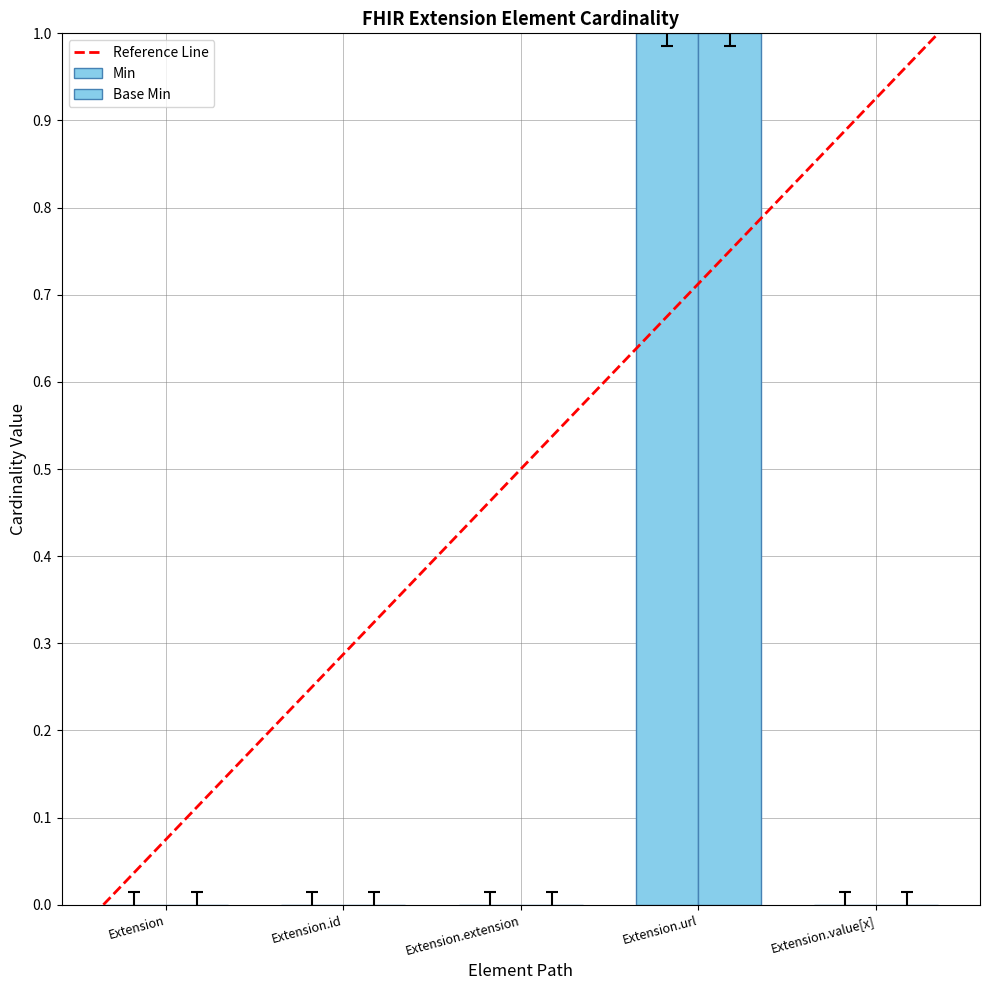

What is the total value across all series at Extension.url?

2.0